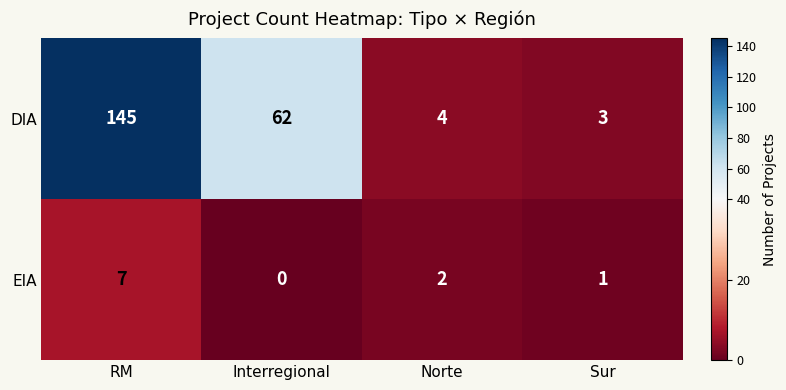

The value of DIA at Sur is 5. True or false?

False